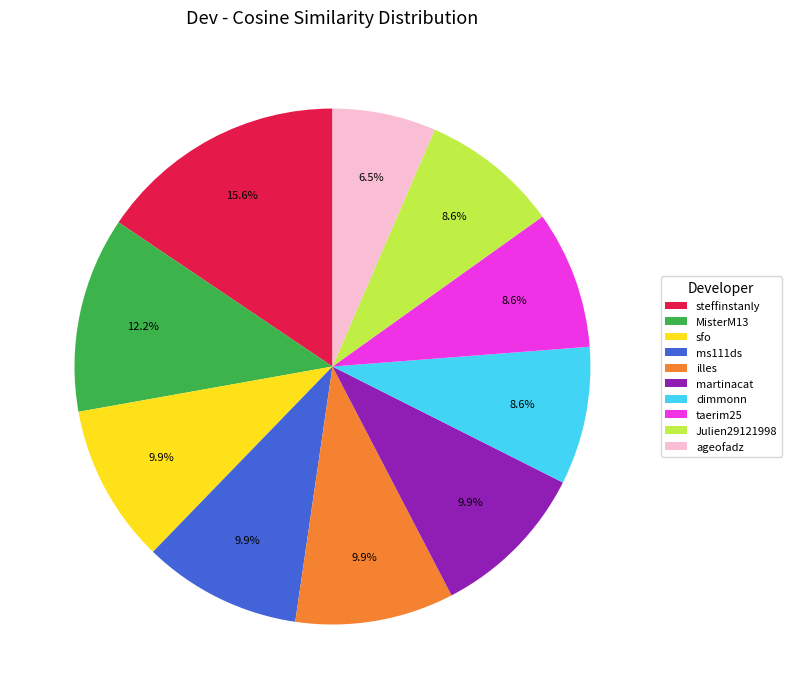

To the nearest percent, what portion does steffinstanly represent?

16%